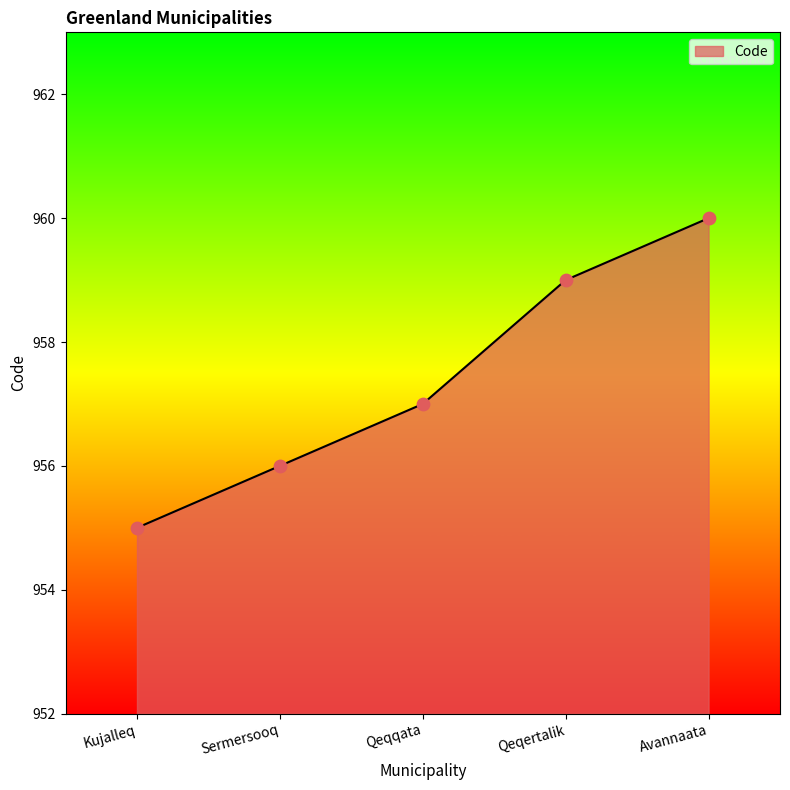

What is the change in value from Kujalleq to Qeqqata?

+2